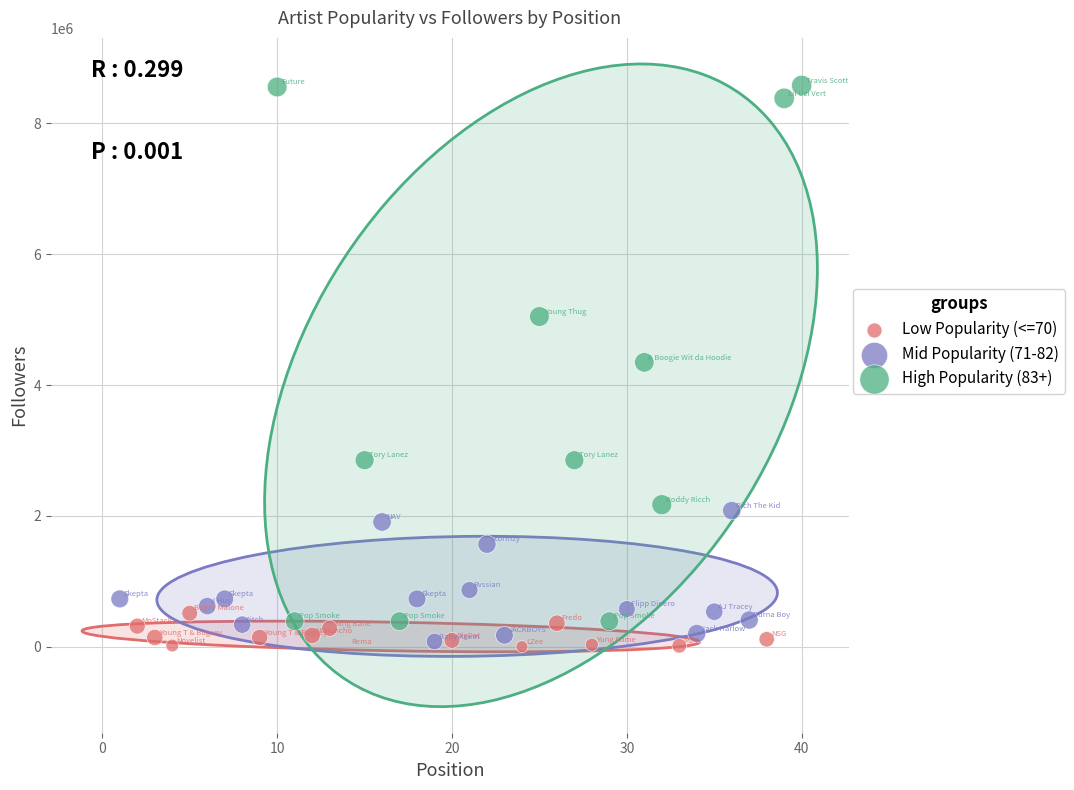

Which series reaches the maximum Y coordinate?

High Popularity (83+)